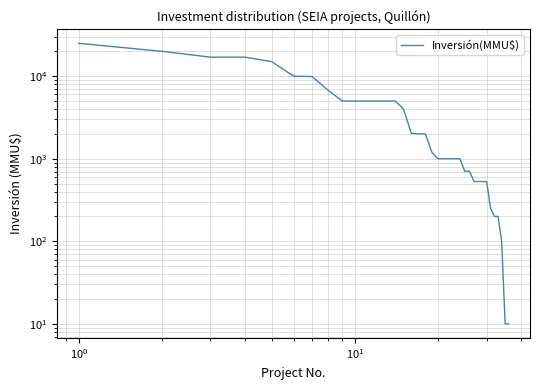

What is the sum of all values?

171188